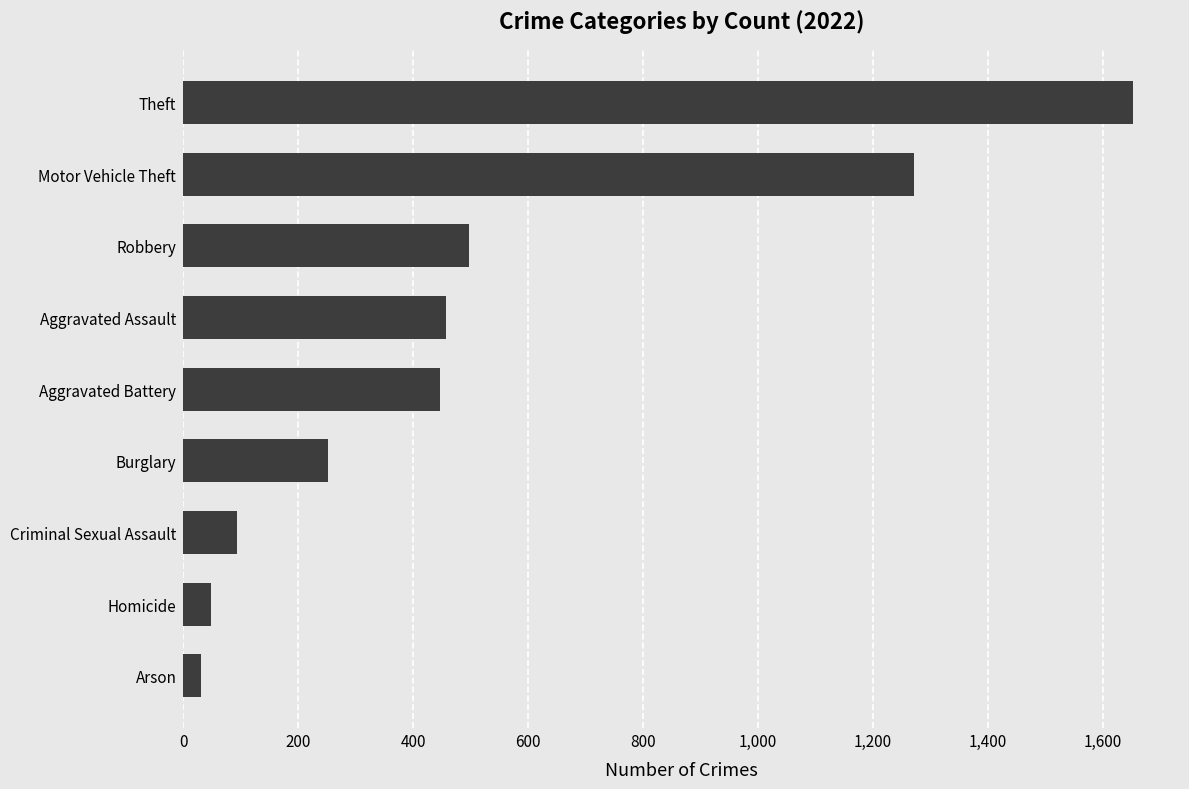

Reading bottom to top, list all the values displayed in this chart.

Arson=31	Homicide=48	Criminal Sexual Assault=94	Burglary=251	Aggravated Battery=446	Aggravated Assault=457	Robbery=497	Motor Vehicle Theft=1272	Theft=1652